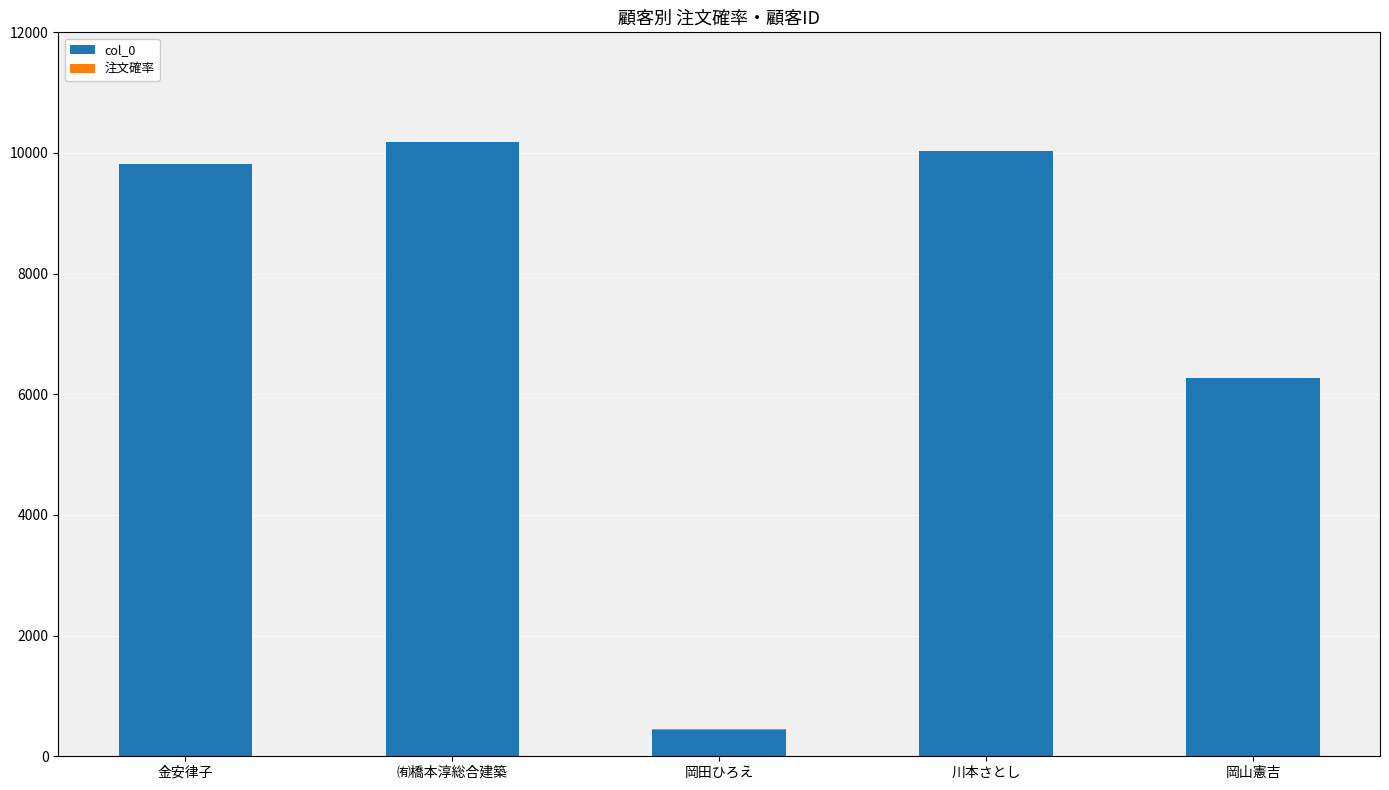

Count the number of data series in this chart.

2